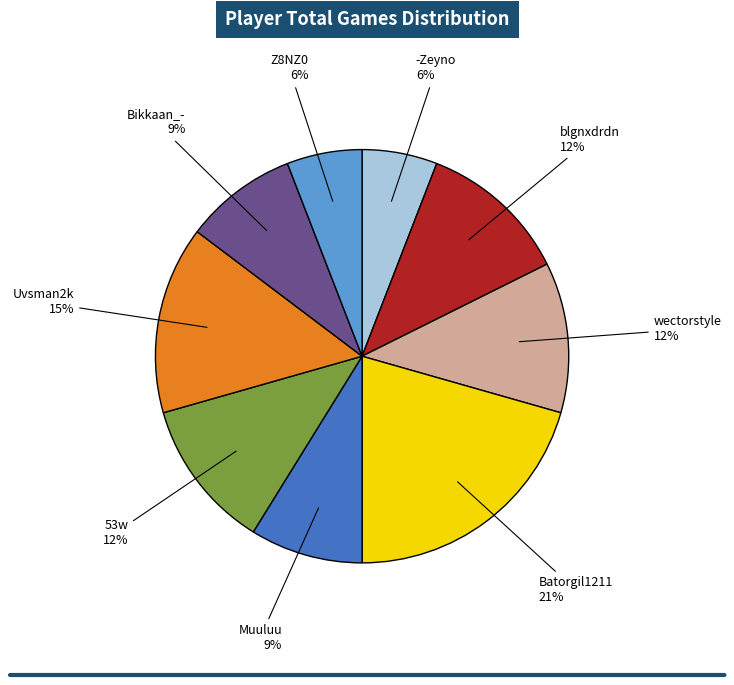

To the nearest percent, what is the average slice percentage?

11%